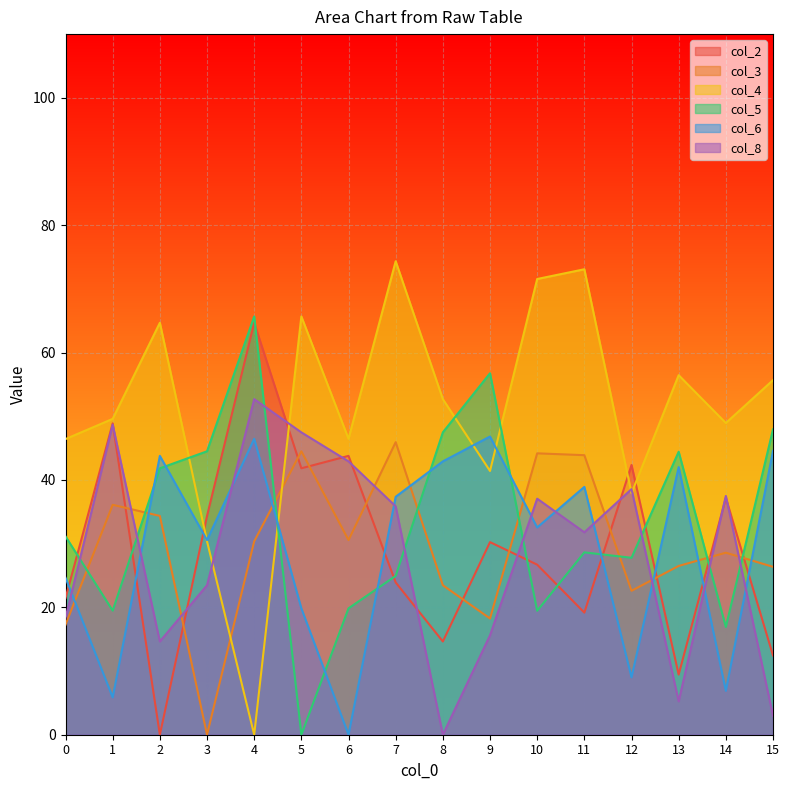

List the labels in order of col_8 value, largest first.

4, 1, 5, 6, 12, 14, 10, 7, 11, 3, 0, 9, 2, 13, 15, 8